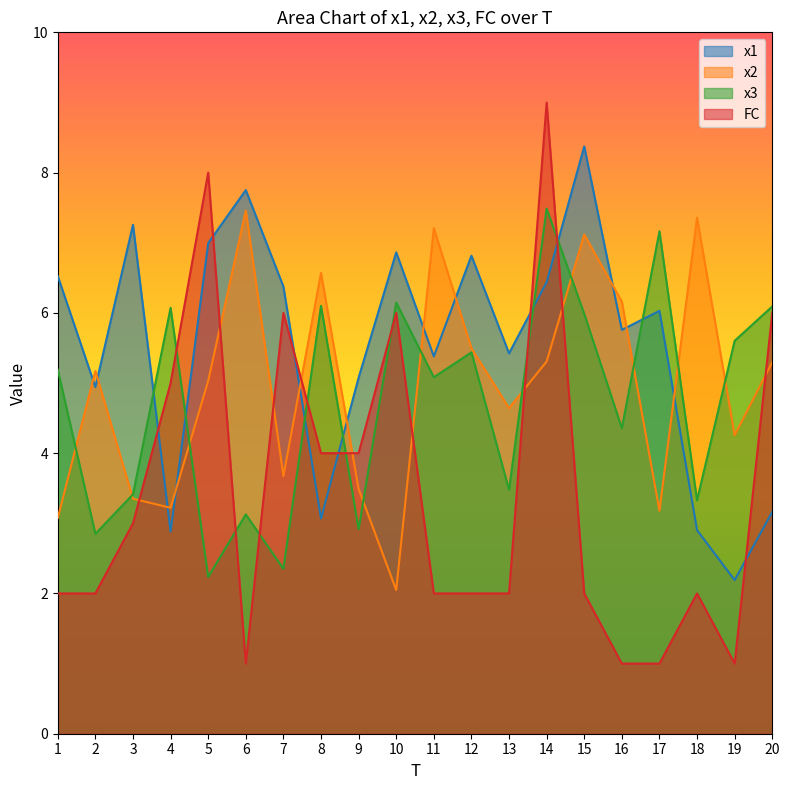

At which label is x3 closest to 4?

16